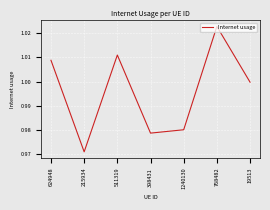

How many interior local peaks (higher than both neighbors) does the data have?

2